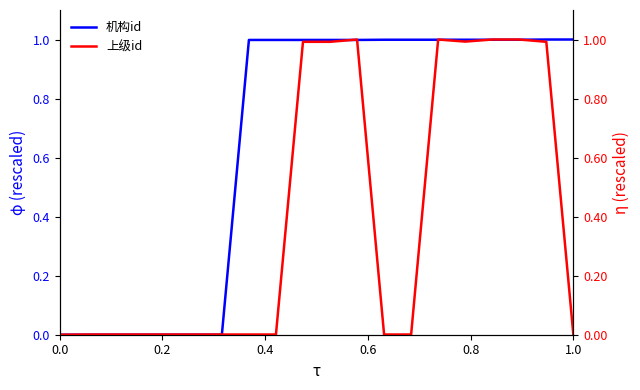

How many interior local valleys does the 上级id series have?

1